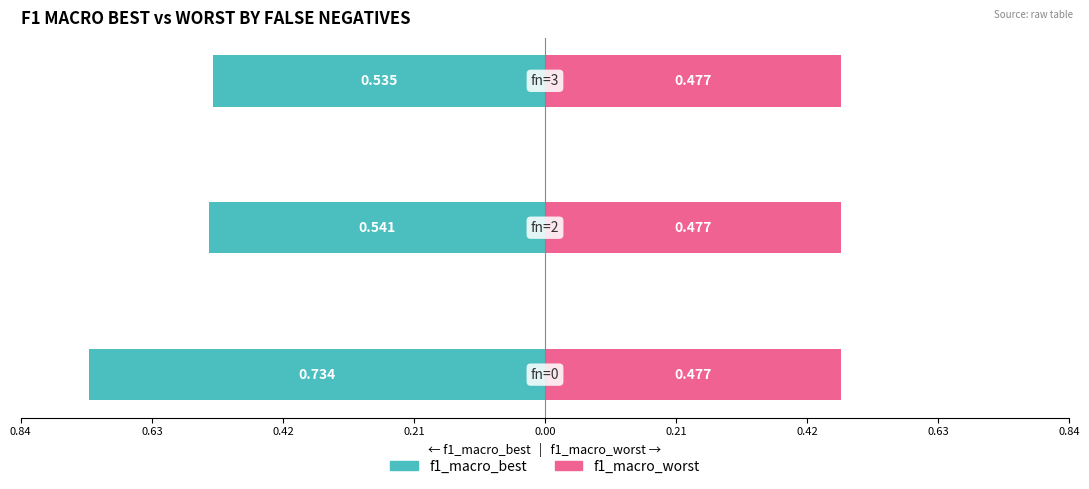

Which has a higher value, 0.63 or 0.84?

0.63